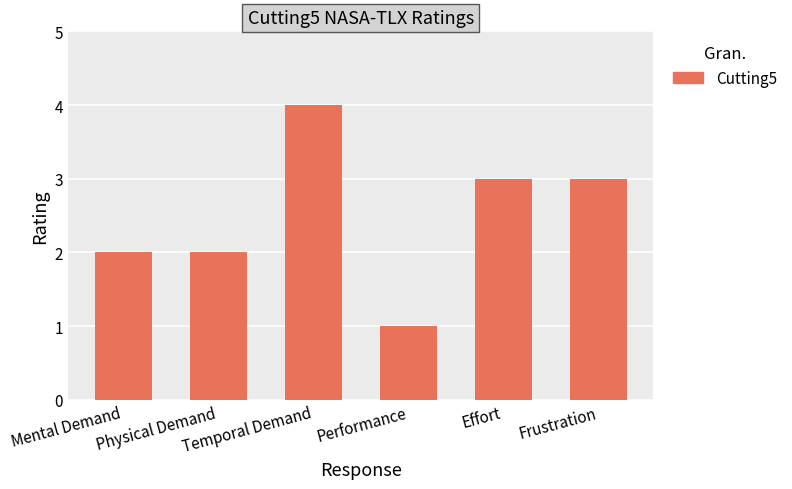

The chart shows a value of 2 at Physical Demand. True or false?

True